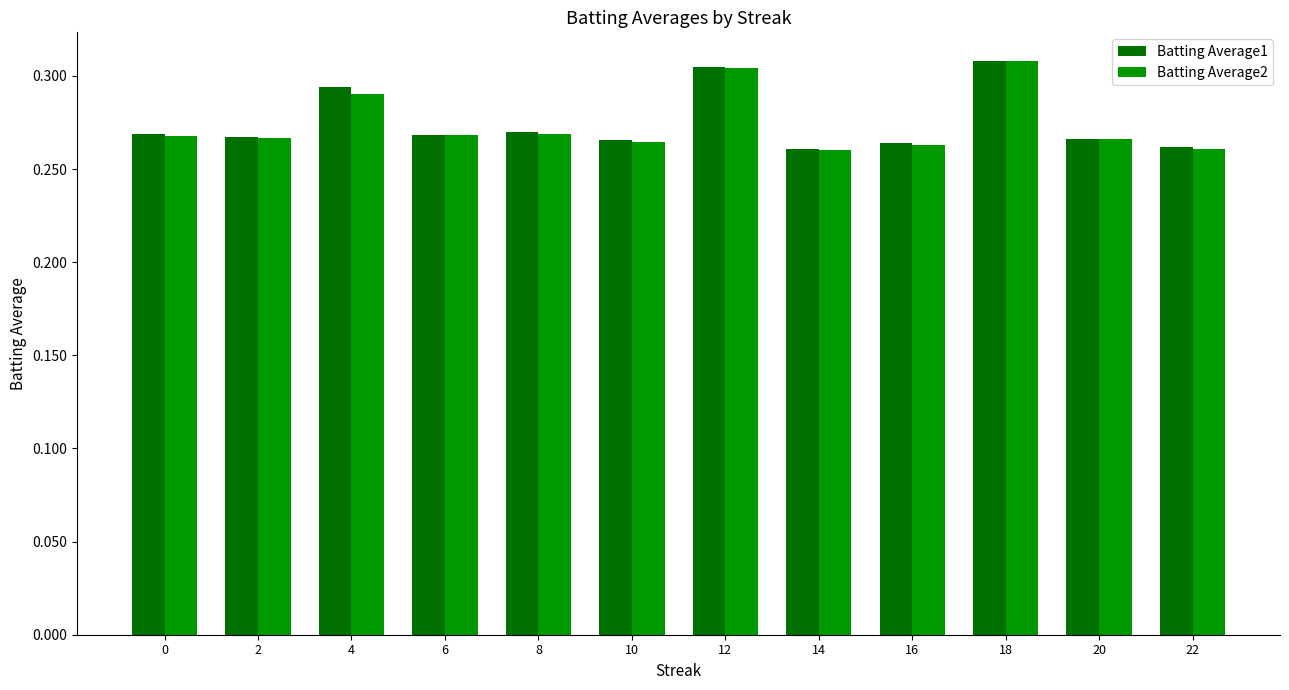

The value of Batting Average2 at 10 is 0.1. True or false?

False